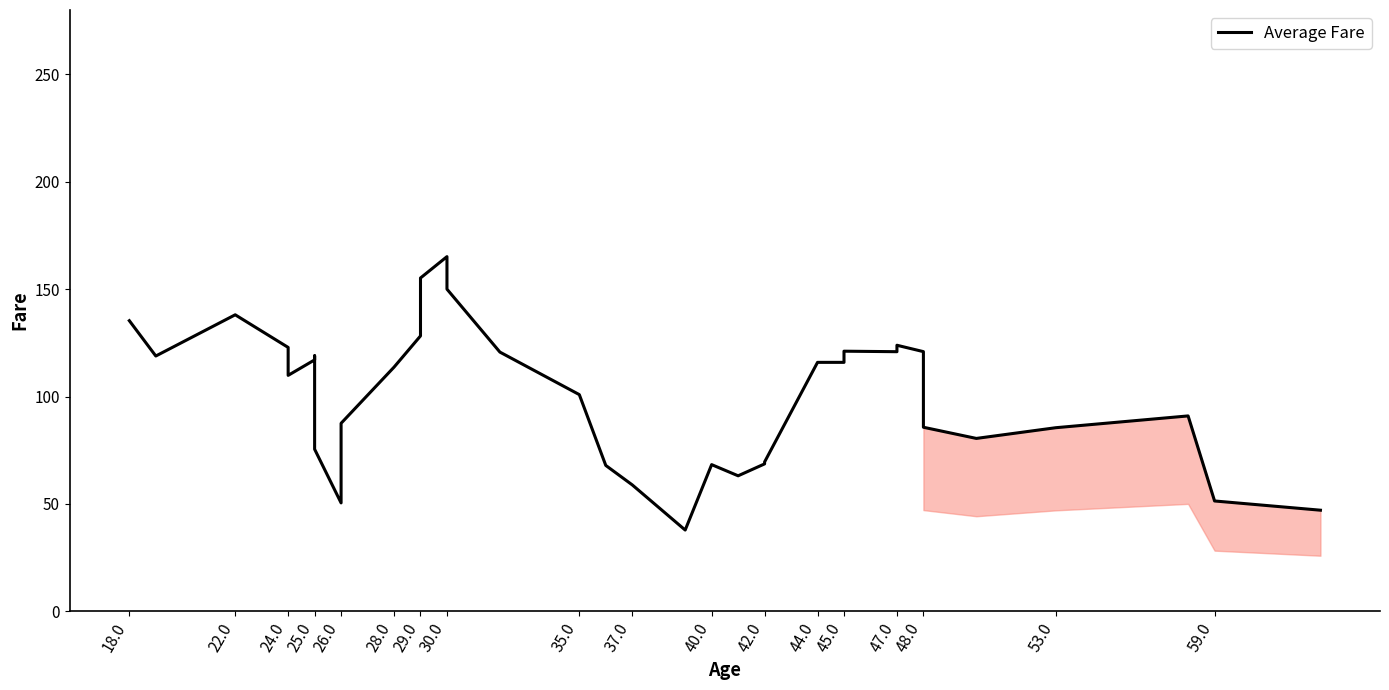

Between 48.0 and 35.0, which is larger?

48.0